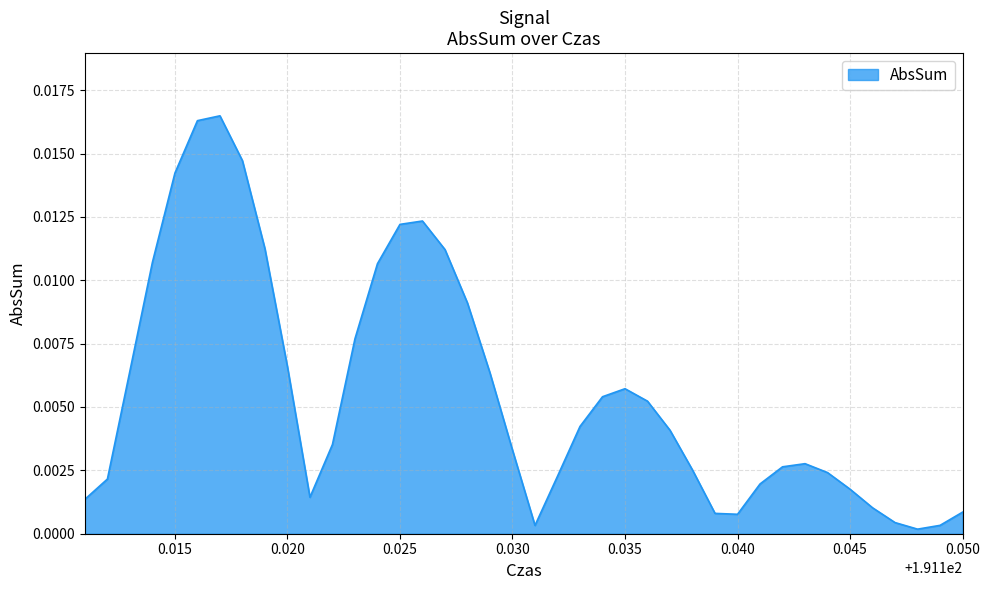

Does the chart have visible grid lines?

Yes